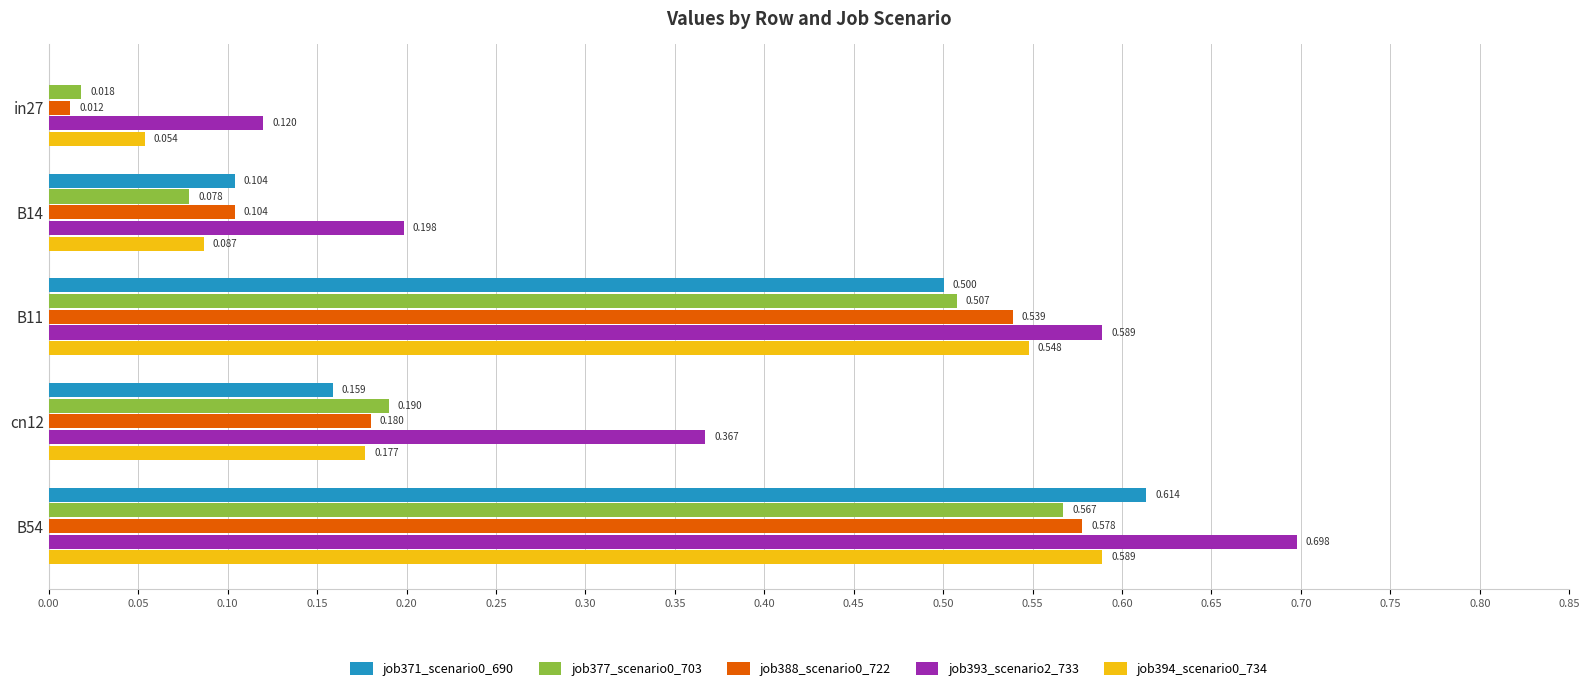

Is the value of job388_scenario0_722 at cn12 greater than the value of job377_scenario0_703 at B11?

No